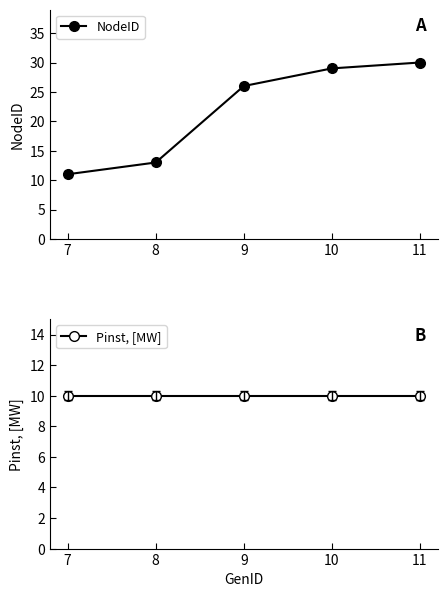

The NodeID series shows 20 at 8. True or false?

False